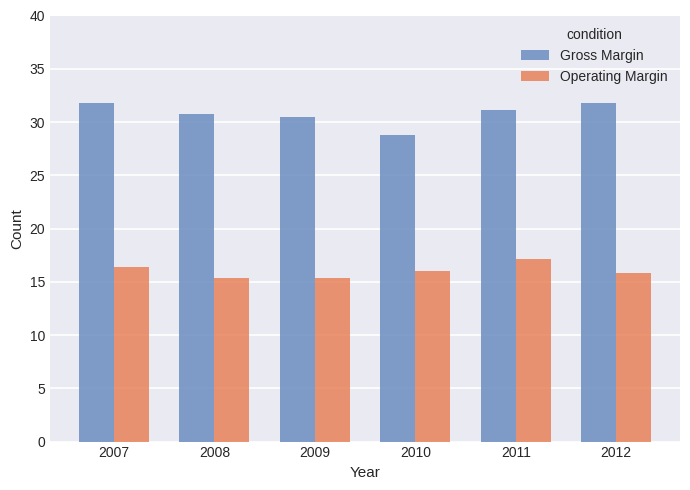

What is the greatest value displayed?

31.8